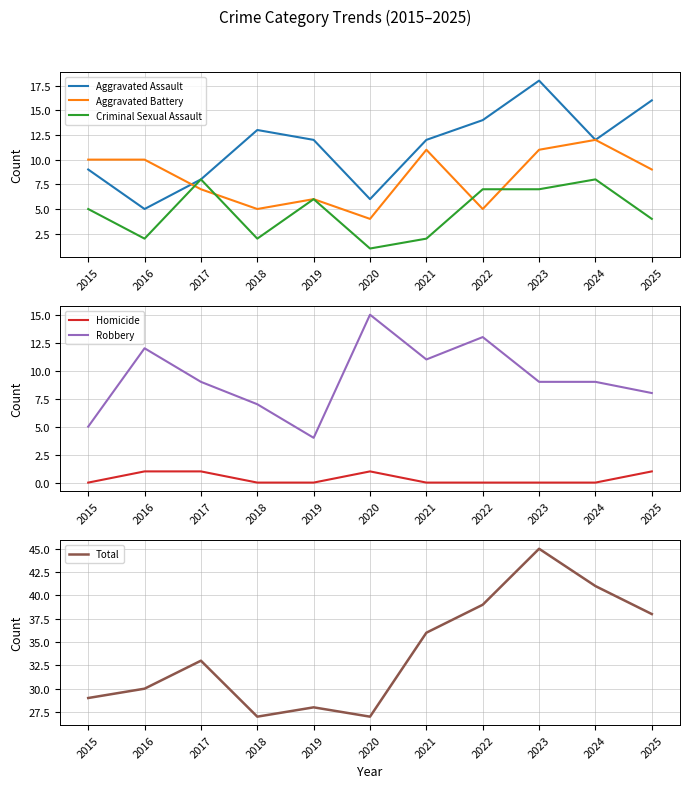

How many interior local valleys does the Aggravated Assault series have?

3